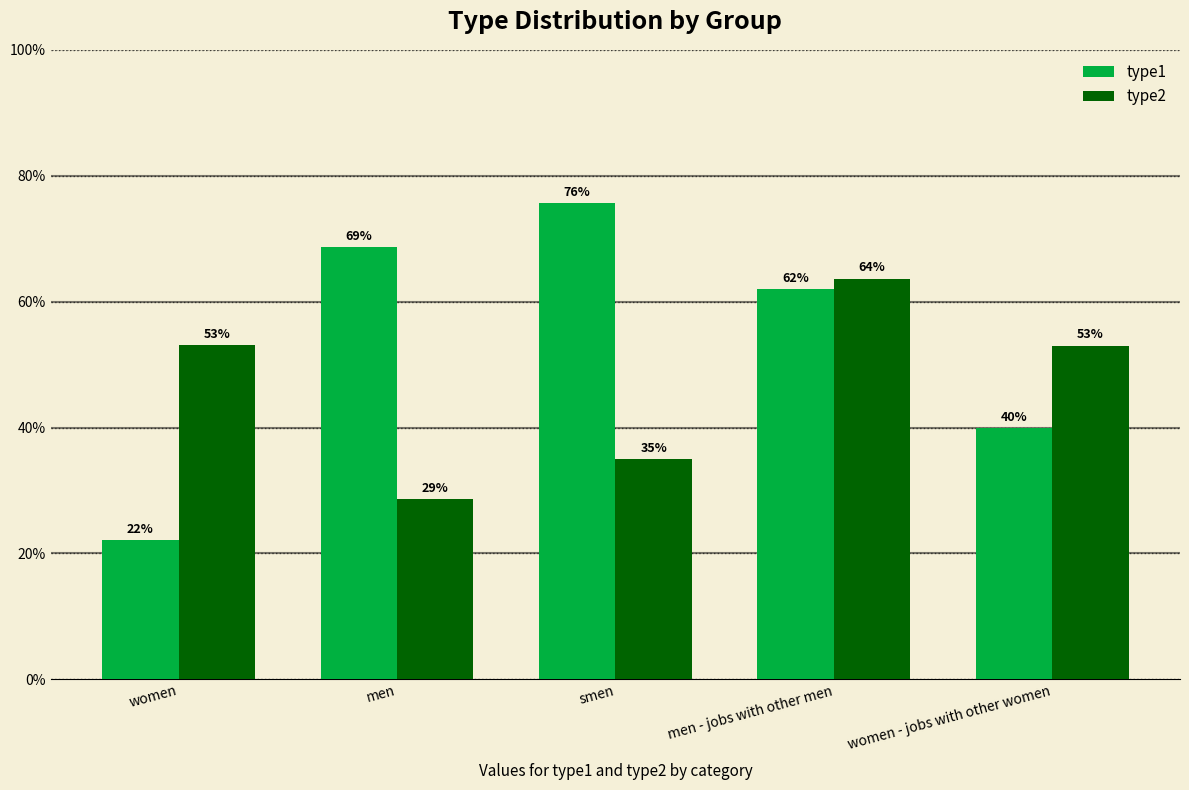

At how many categories does at least one series exceed 0?

5